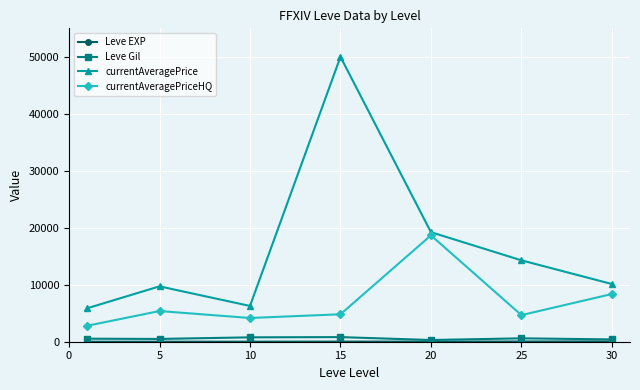

How many lines are shown in the chart?

4